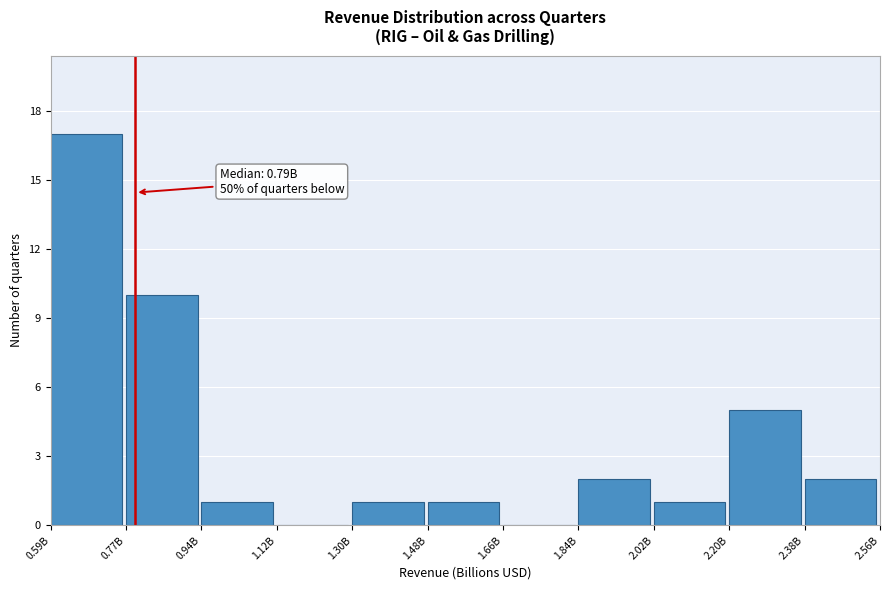

Reading left to right, list all the values displayed in this chart.

0.59B=17	0.77B=10	0.94B=1	1.12B=0	1.30B=1	1.48B=1	1.66B=0	1.84B=2	2.02B=1	2.20B=5	2.38B=2